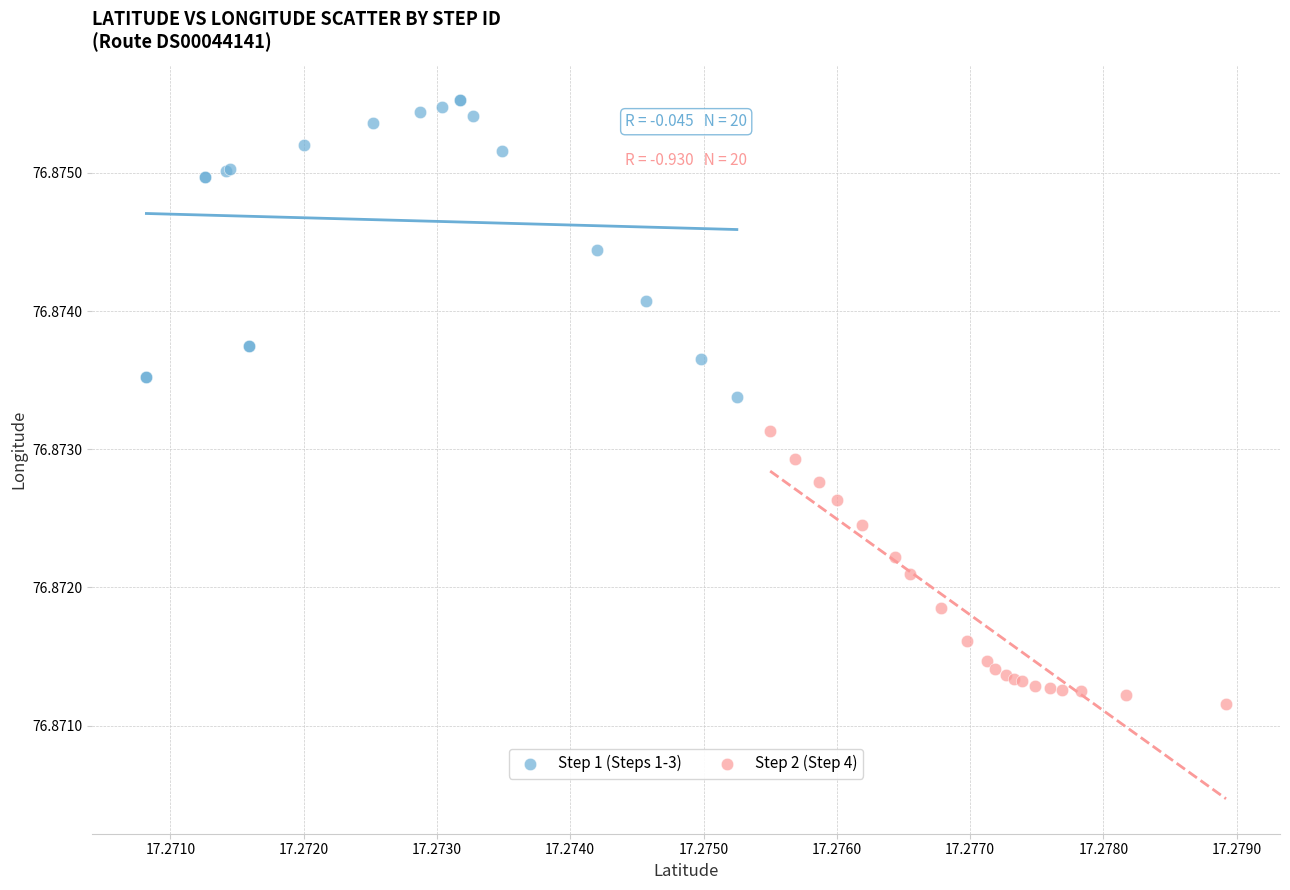

Which series contains the lowest Y value?

Step 2 (Step 4)